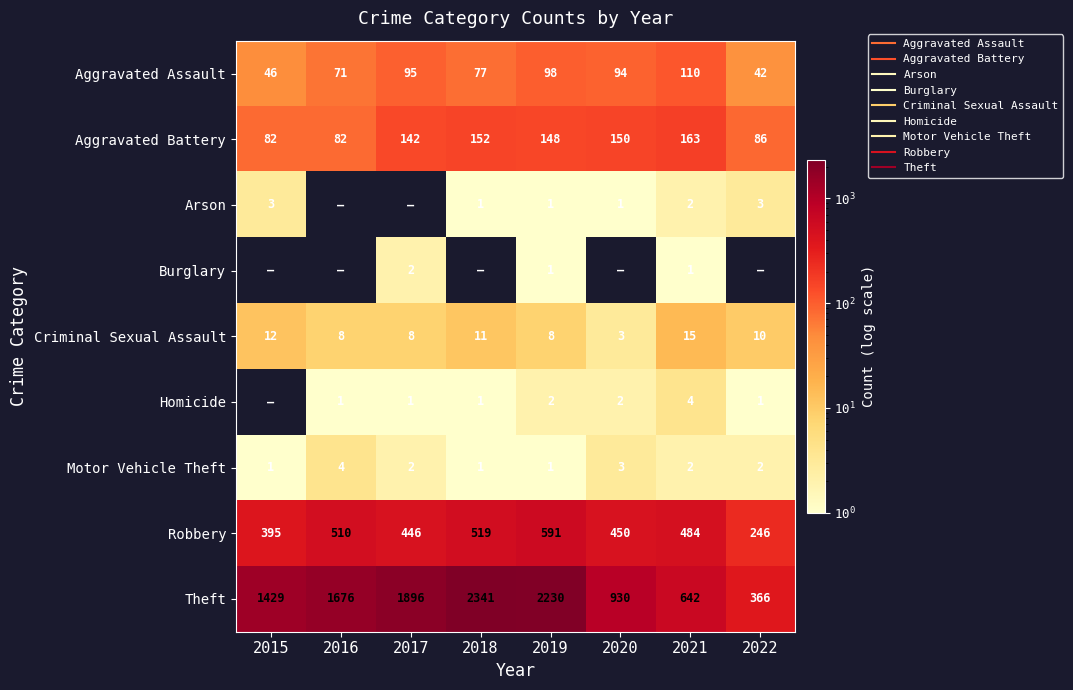

Is the value of Criminal Sexual Assault at 2017 greater than the value of Arson at 2021?

Yes